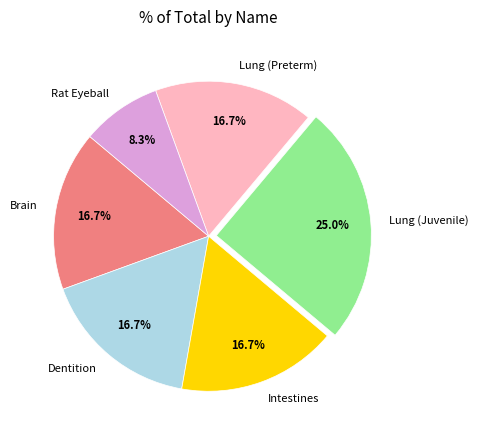

To the nearest percent, what is the average slice percentage?

17%